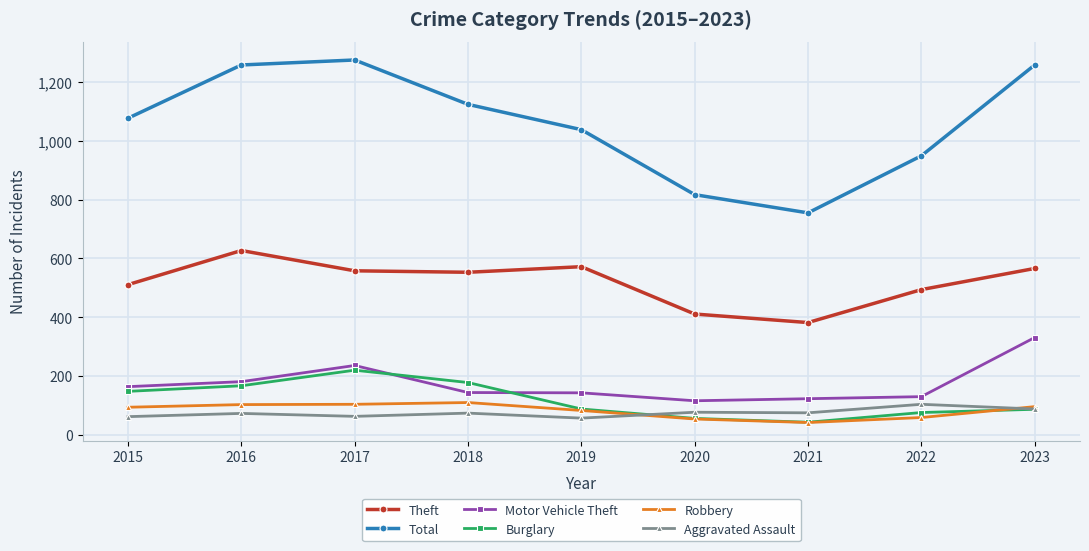

How many values in the Motor Vehicle Theft series are below 144?

4